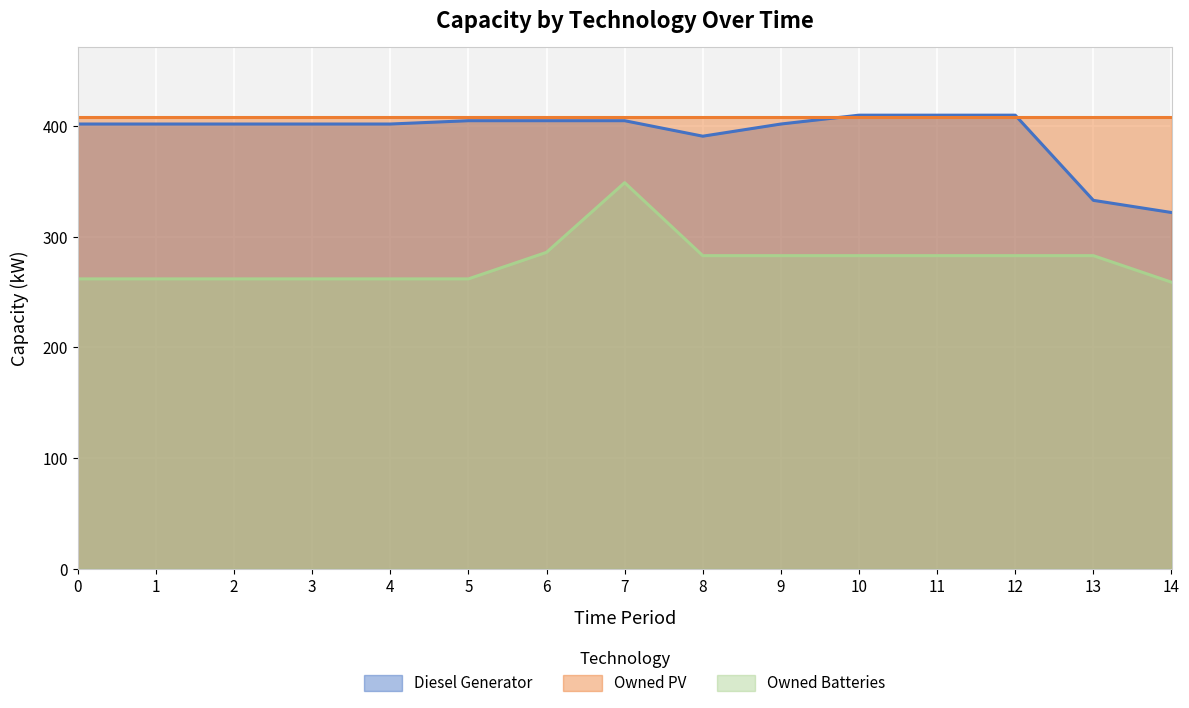

What is the spread (max minus min) of values at 3?

146